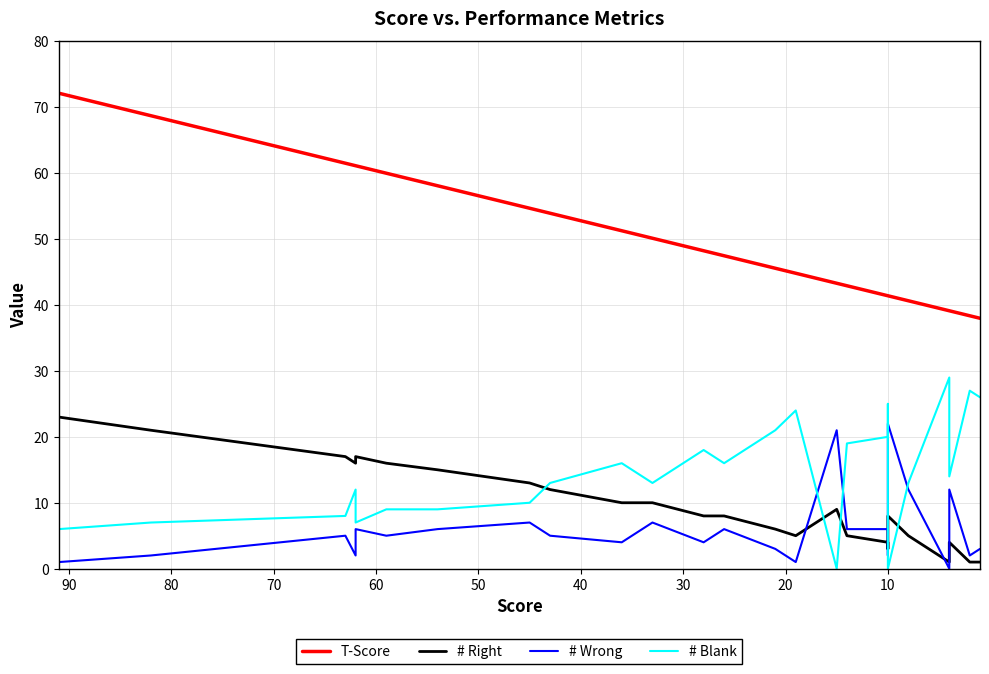

How many positive values does the # Blank series have?

25